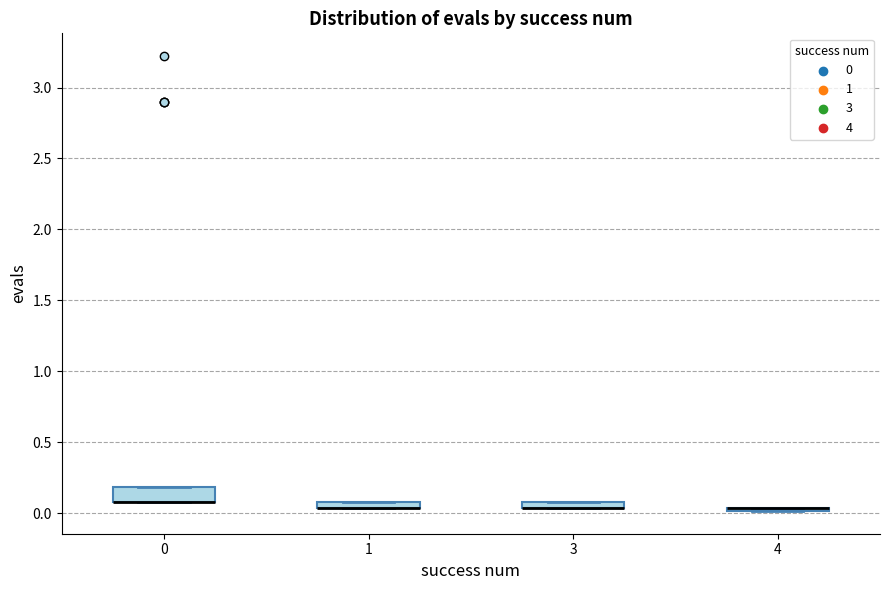

Comparing the boxes themselves (not the whiskers), which one is the tallest?

0